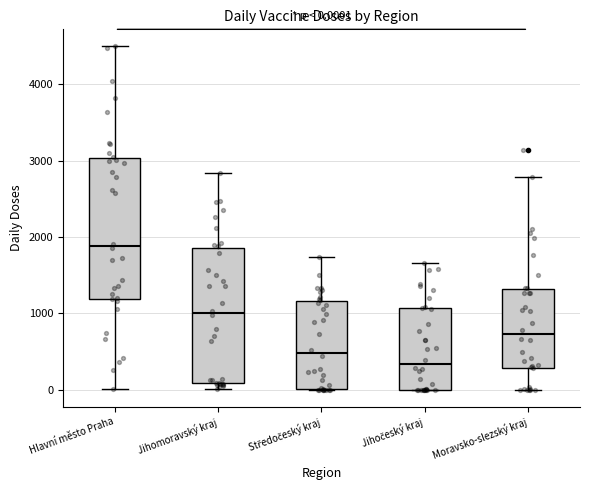

Which box's median line is the highest?

Hlavní město Praha